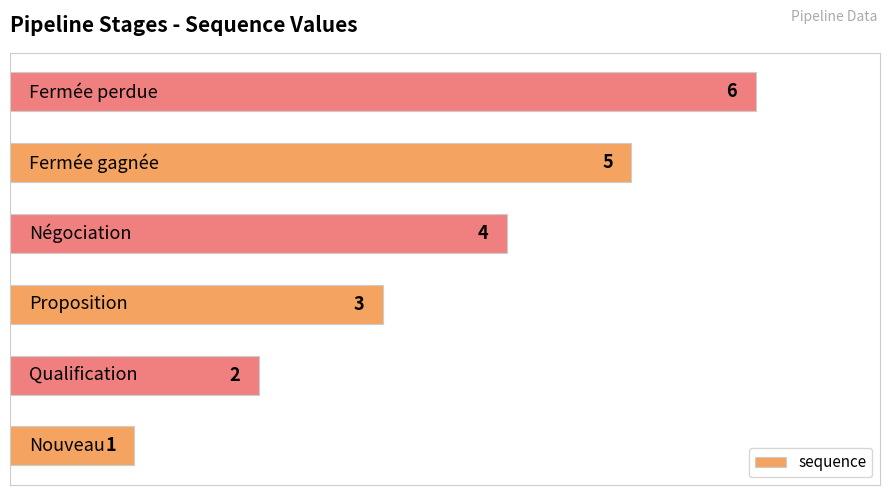

Are the bars grouped side by side (vs. stacked)?

No